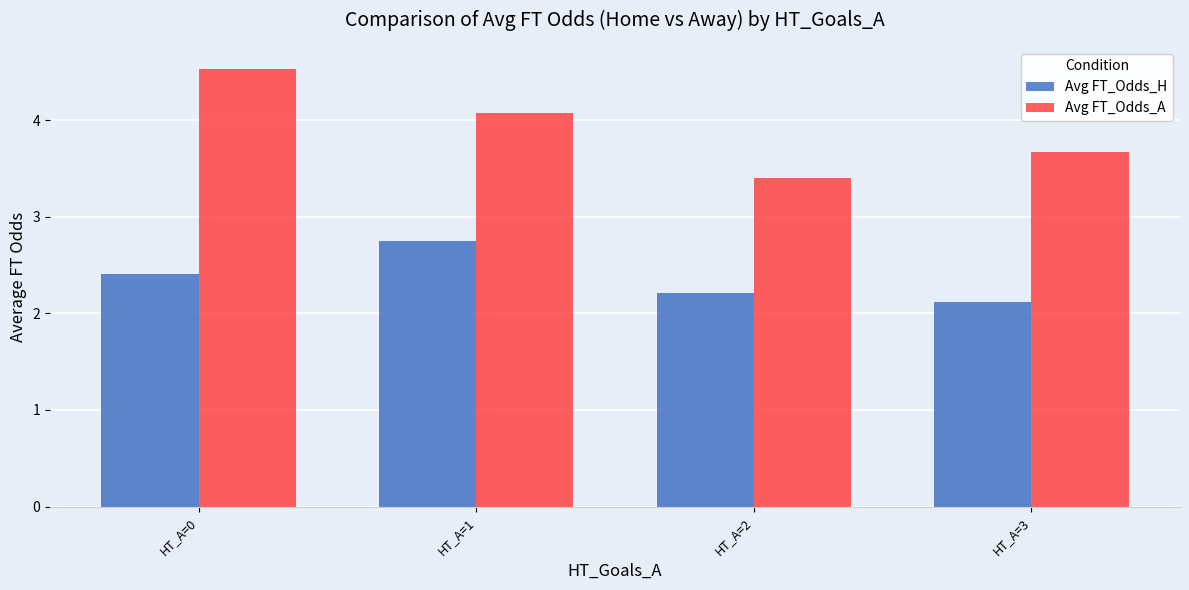

Between HT_A=0 and HT_A=2, which series saw the biggest shift?

Avg FT_Odds_A